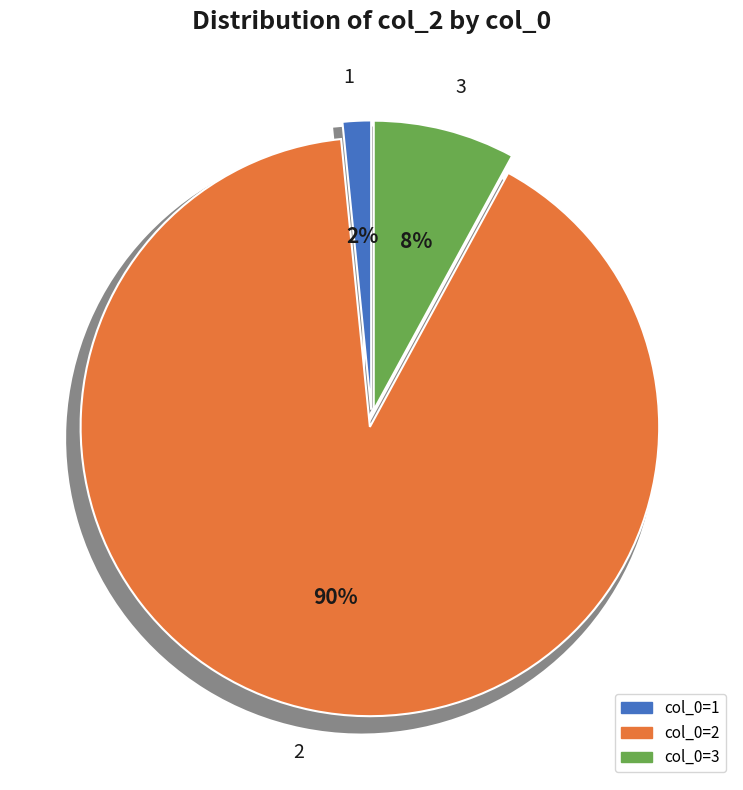

To the nearest percent, what percentage of the pie is 2?

90%